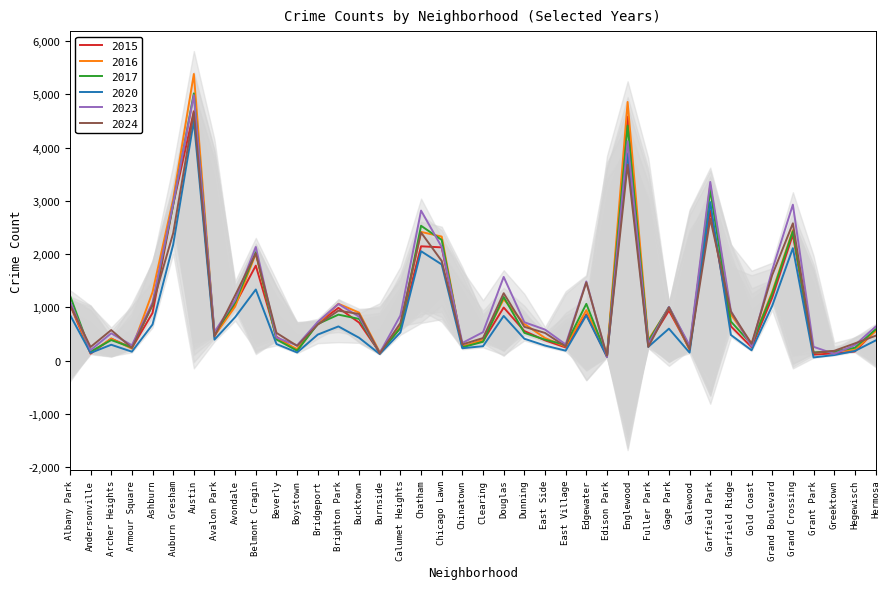

List the labels in order of 2017 value, smallest first.

Edison Park, Burnside, Grant Park, Andersonville, Greektown, Boystown, Hegewisch, Armour Square, Chinatown, Galewood, East Village, Gold Coast, Clearing, Fuller Park, Archer Heights, East Side, Beverly, Avalon Park, Dunning, Hermosa, Calumet Heights, Bridgeport, Garfield Ridge, Bucktown, Brighton Park, Gage Park, Ashburn, Edgewater, Avondale, Douglas, Albany Park, Grand Boulevard, Belmont Cragin, Chicago Lawn, Grand Crossing, Chatham, Auburn Gresham, Garfield Park, Englewood, Austin